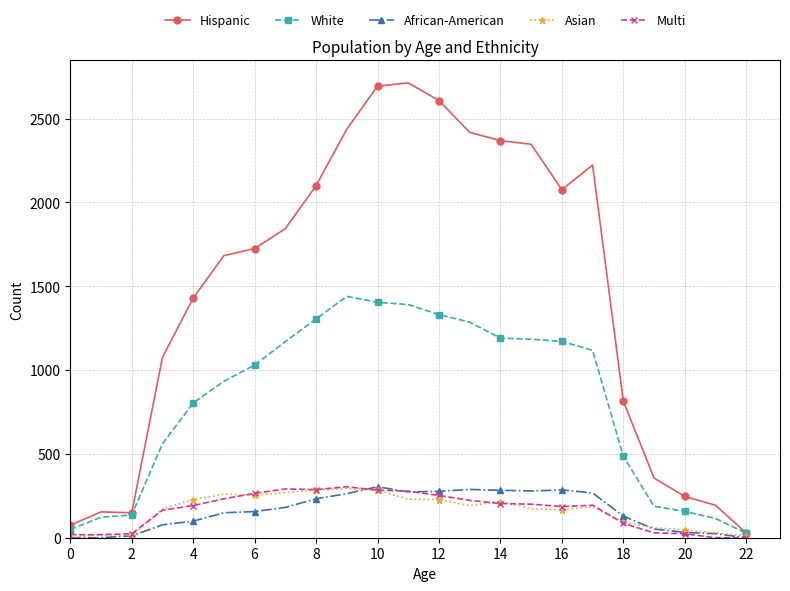

True or false: Hispanic and Multi cross at least once.

False